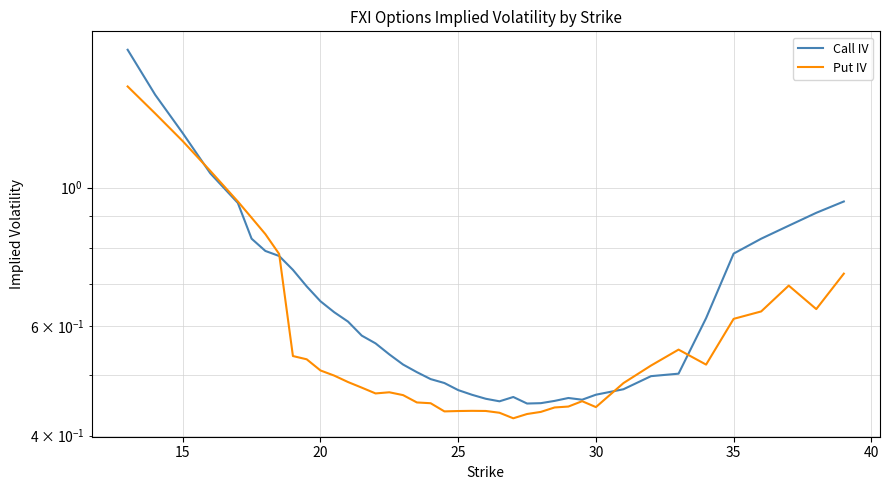

List the series in order of their peak value, highest first.

Call IV, Put IV